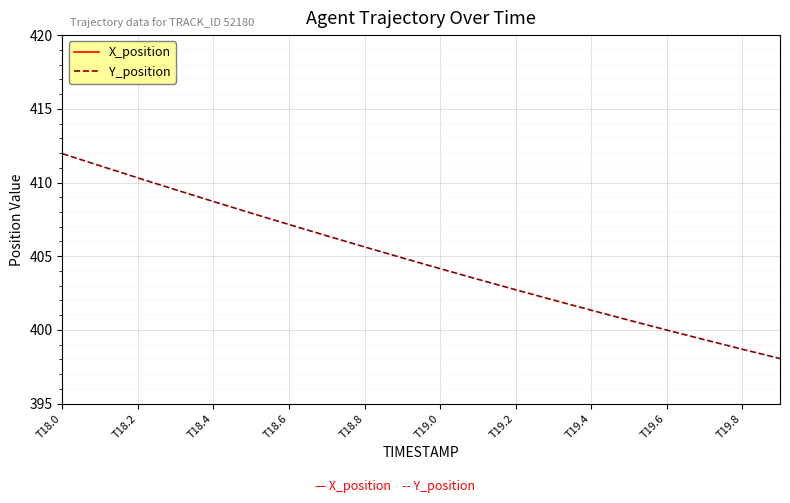

How many data points in X_position are less than 1419?

10